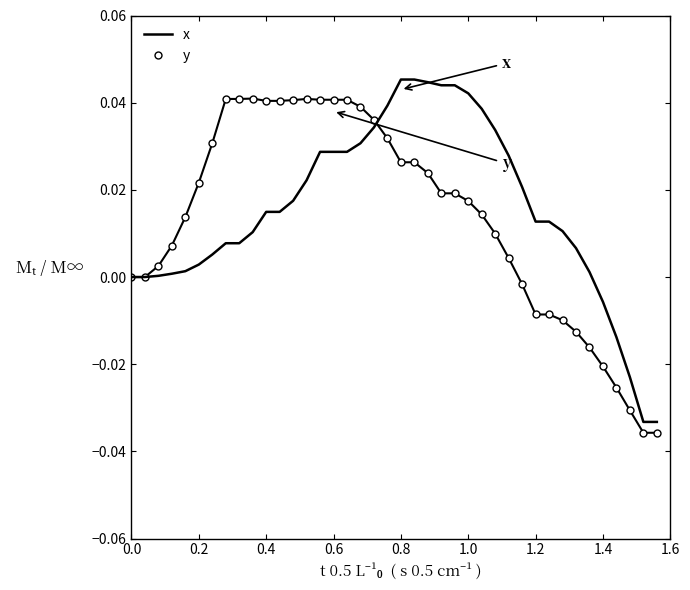

What are all the series names shown in the legend?

x, y